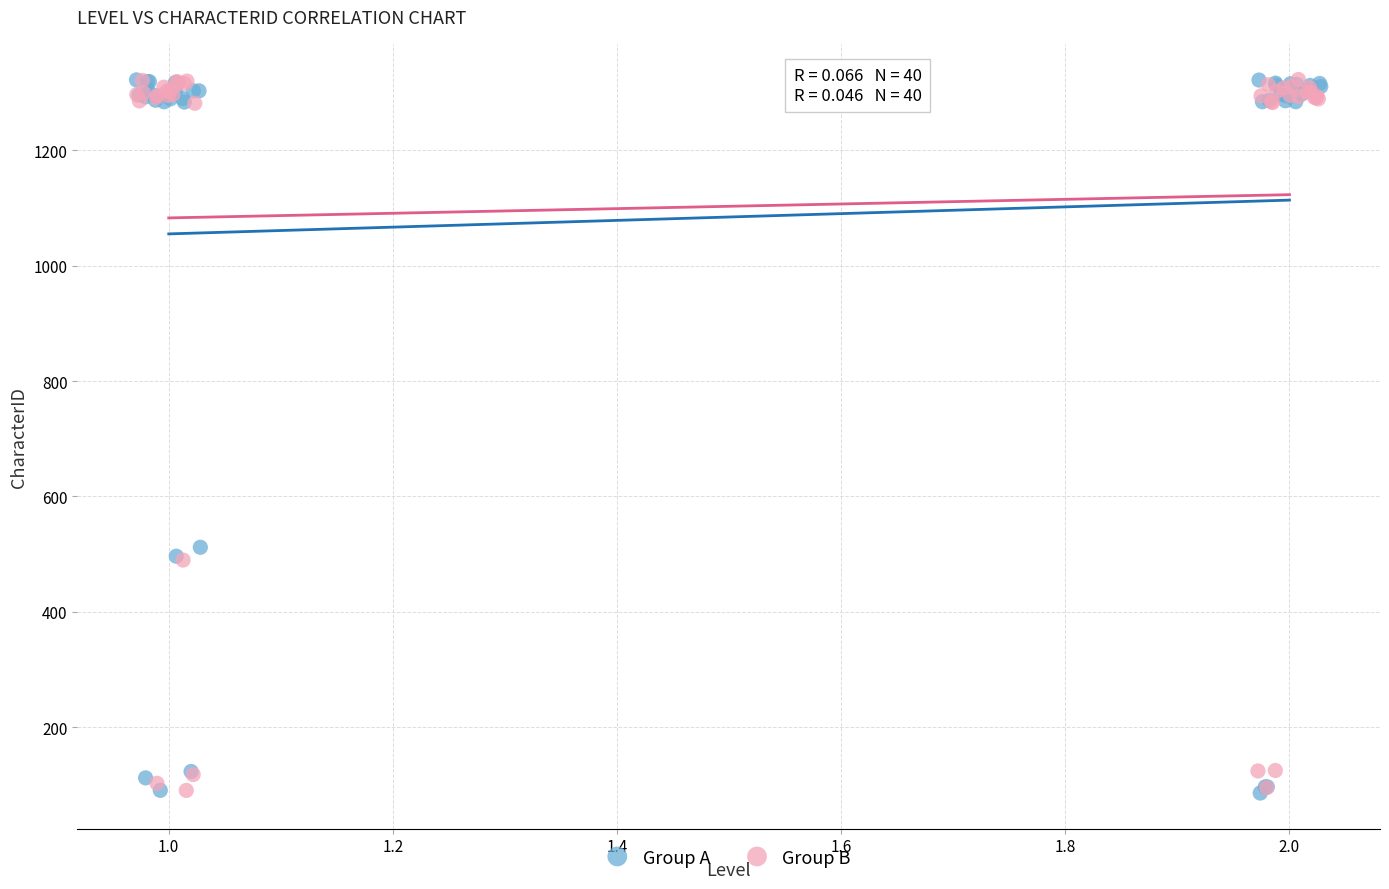

What are all the series names shown in the legend?

Group A, Group B